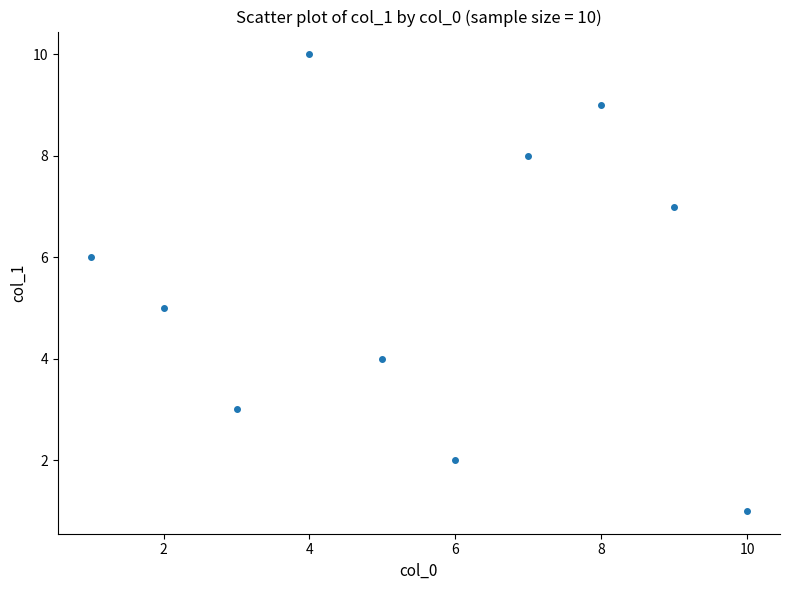

What is the average X value?

6